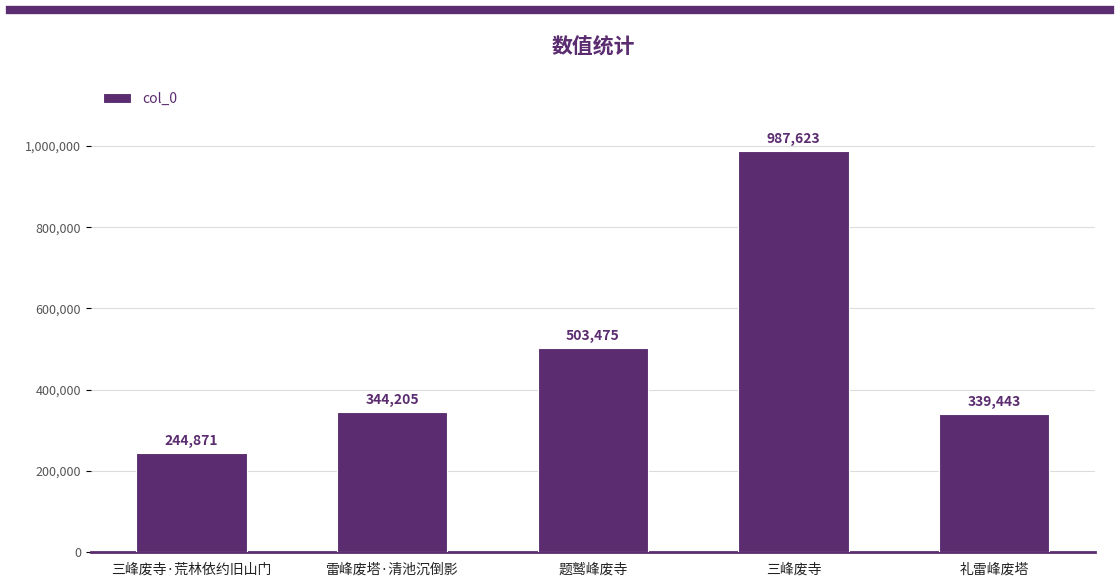

What is the value of the 5th bar from the left?

339443